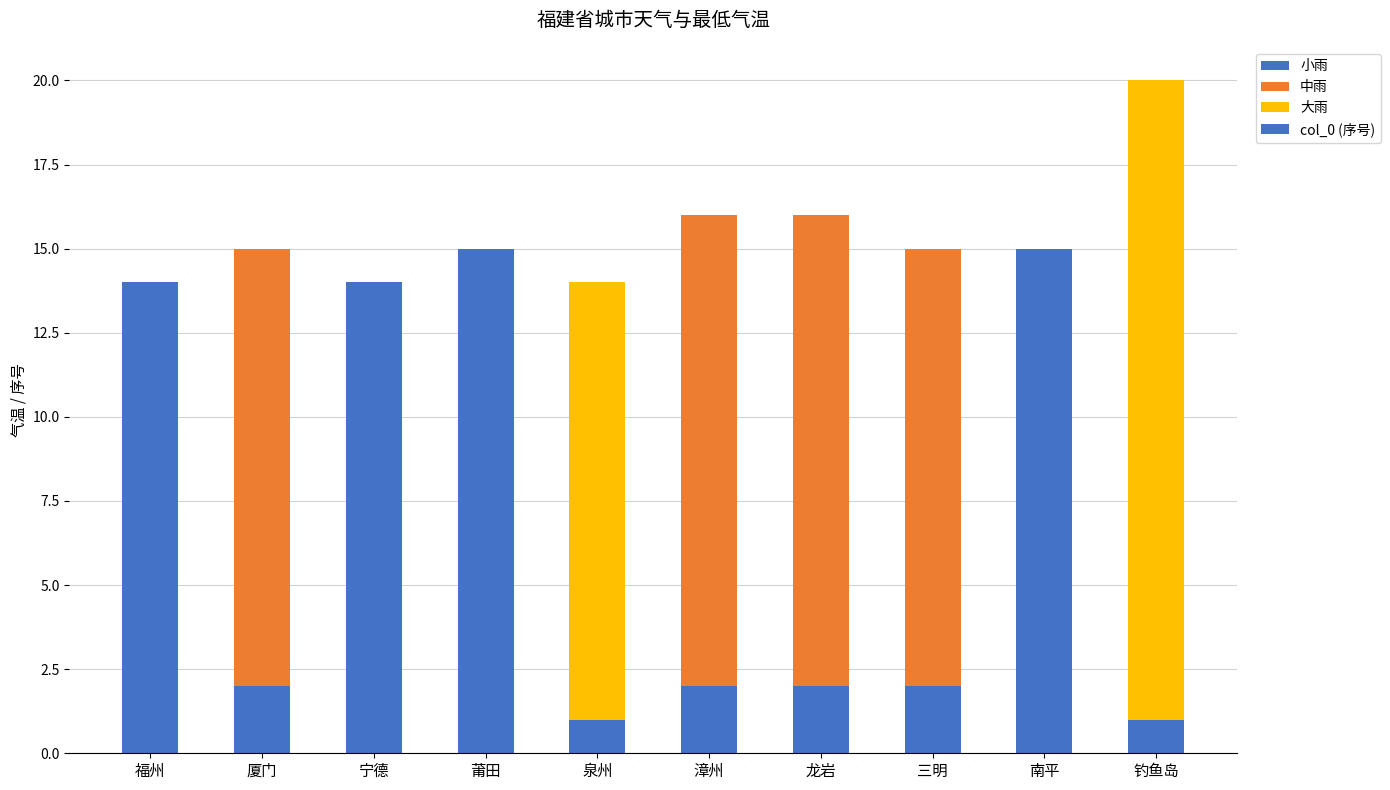

Does the chart contain stacked bars?

Yes